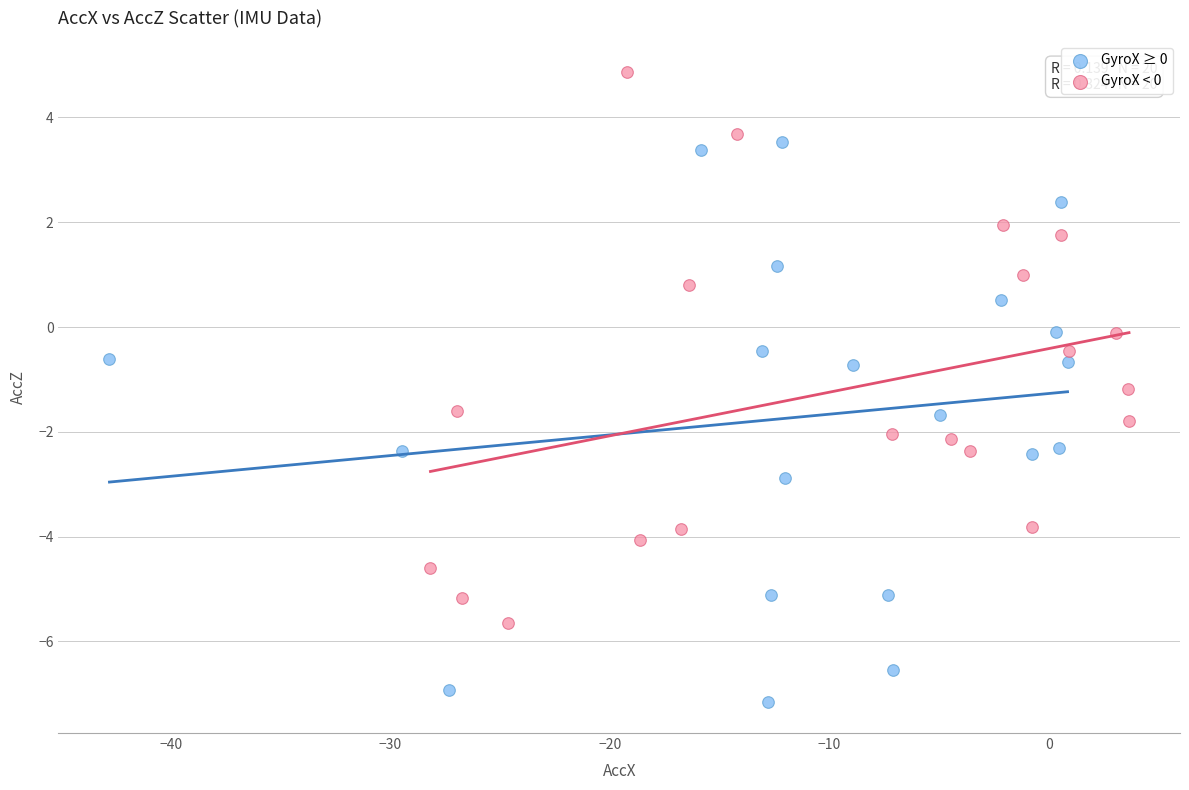

Which series contains the lowest Y value?

GyroX ≥ 0